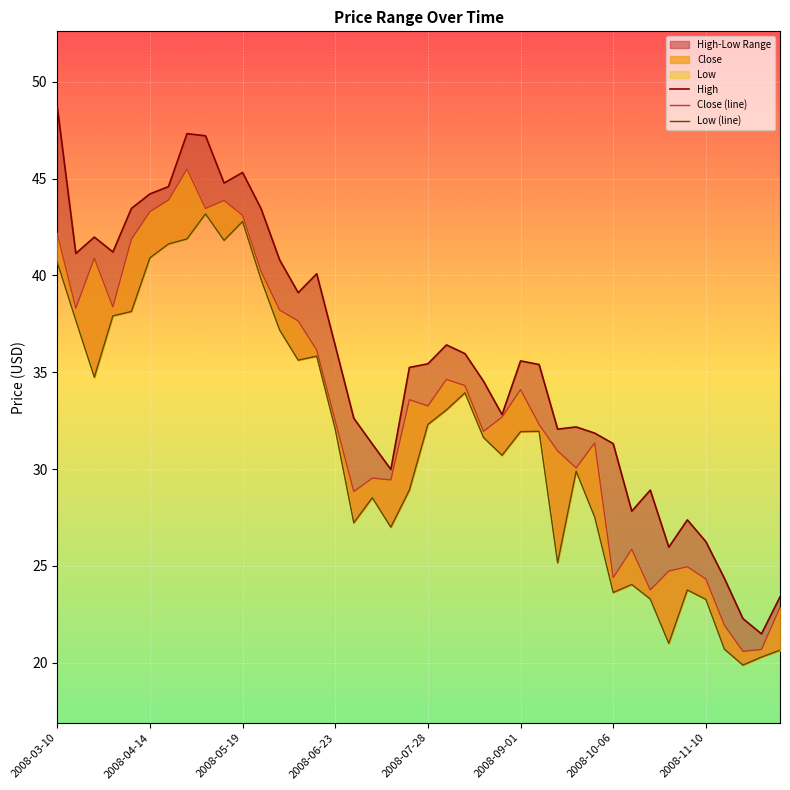

What is the lowest value of the Low (line) series?

19.9